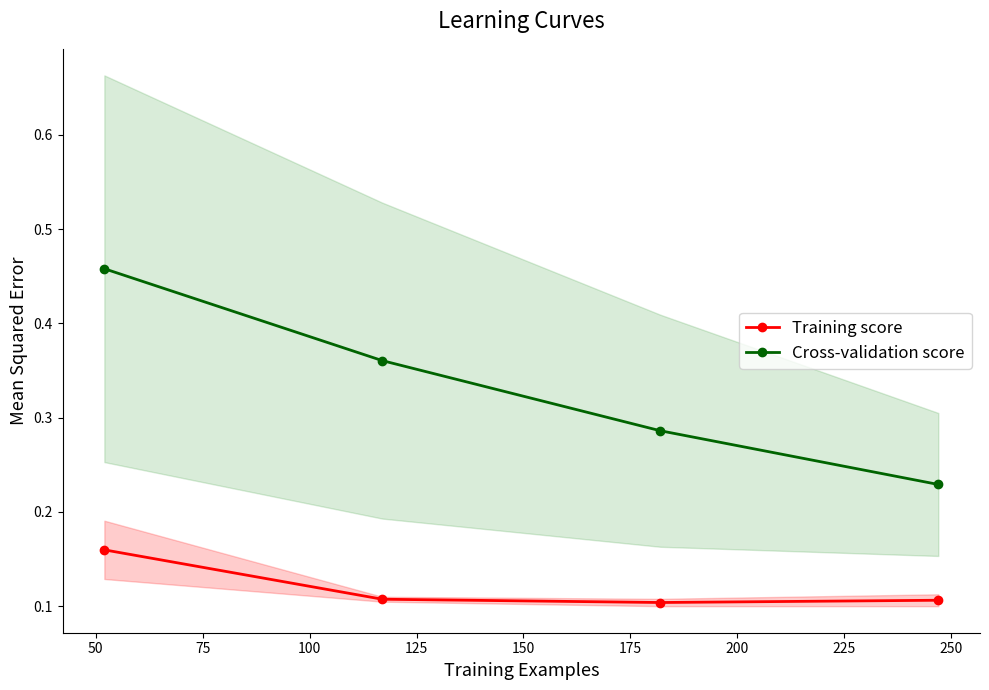

Reading right to left, list all the values displayed in this chart.

Training score: 0.1	0.1	0.1	0.2
Cross-validation score: 0.2	0.3	0.4	0.5